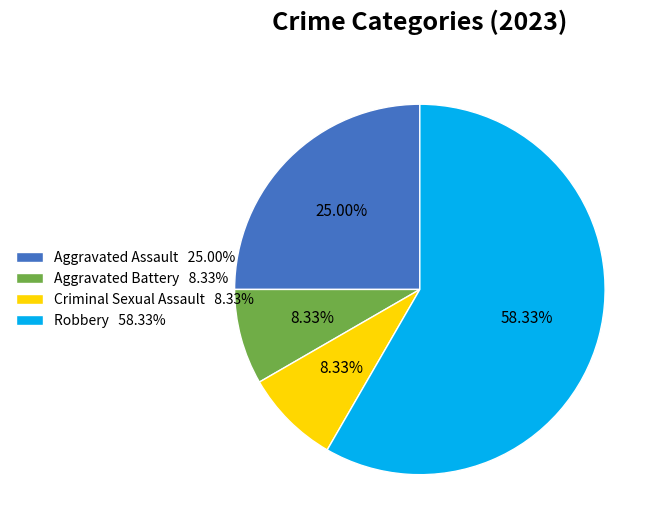

Is there a majority slice in this chart?

Yes